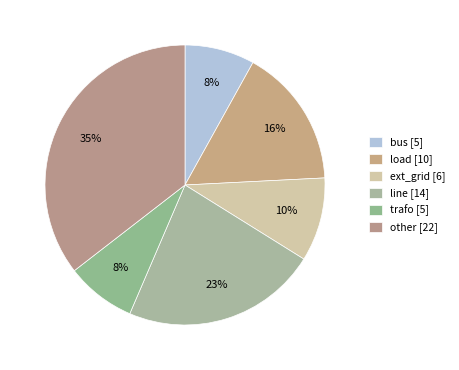

Which has a higher value, other or trafo?

other